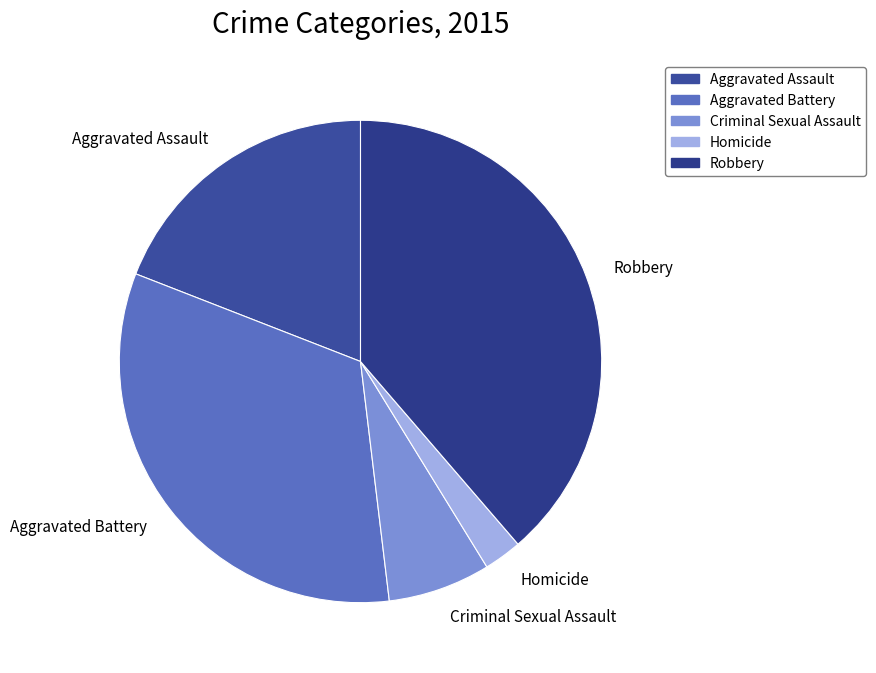

Which slice is the smallest?

Homicide